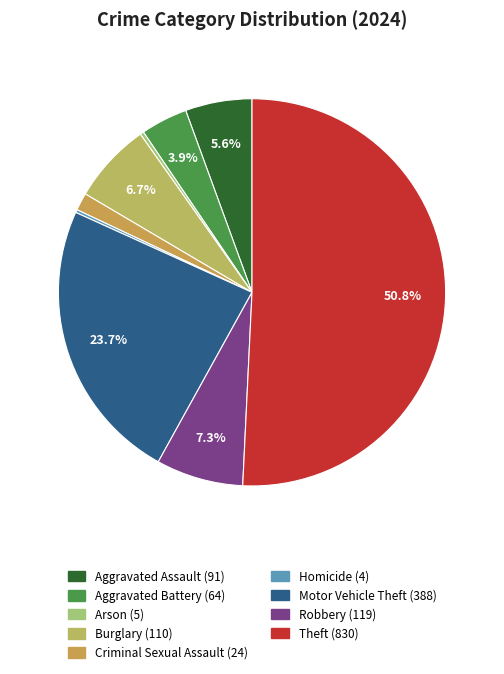

The Criminal Sexual Assault slice represents 1% of the pie. True or false?

True